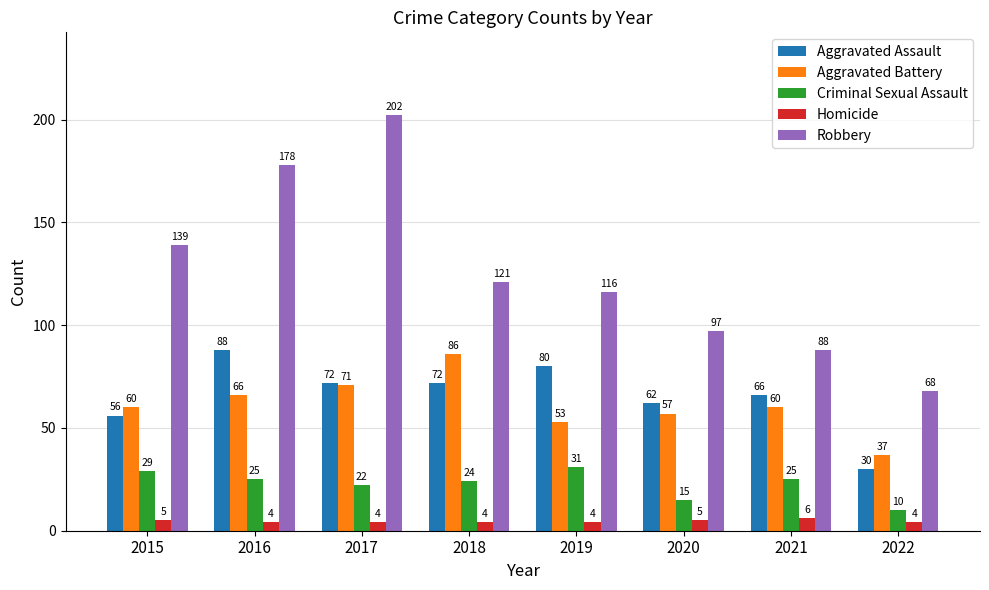

Reading left to right, extract all data points from this chart.

Aggravated Assault: 56	88	72	72	80	62	66	30
Aggravated Battery: 60	66	71	86	53	57	60	37
Criminal Sexual Assault: 29	25	22	24	31	15	25	10
Homicide: 5	4	4	4	4	5	6	4
Robbery: 139	178	202	121	116	97	88	68